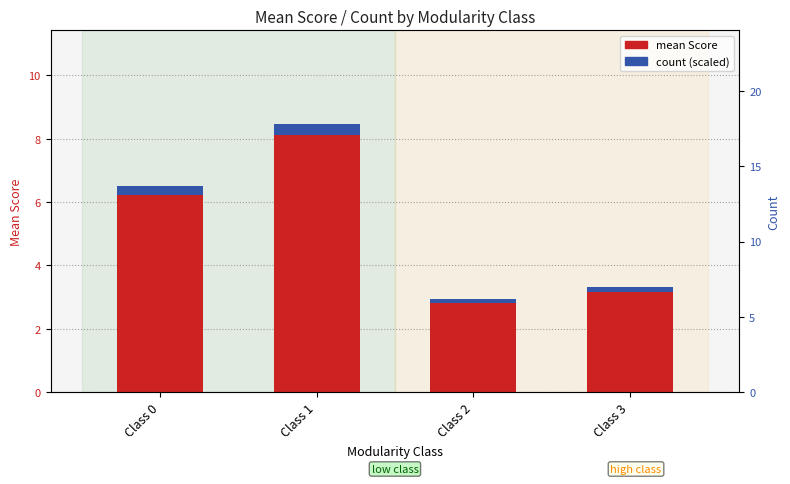

Is the value of mean Score at Class 1 greater than the value of count (scaled) at Class 3?

Yes